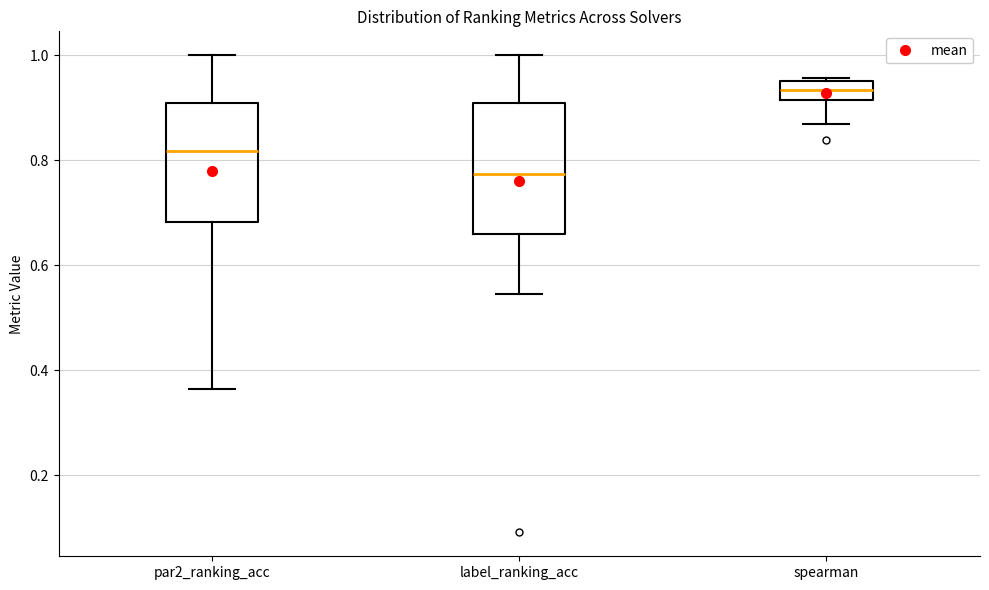

Reading left to right, transcribe this box plot: for each box, give where its median line is, the range the box spans, and where its two whiskers end, as read against the y-axis. The values are not printed on the chart, so give them approximately, as read against the axis.

par2_ranking_acc: median 0.82, box 0.68 to 0.90, whiskers 0.36 to 1.00
label_ranking_acc: median 0.78, box 0.66 to 0.90, whiskers 0.54 to 1.00
spearman: median 0.94, box 0.92 to 0.96, whiskers 0.86 to 0.96 (just above the box's upper edge)